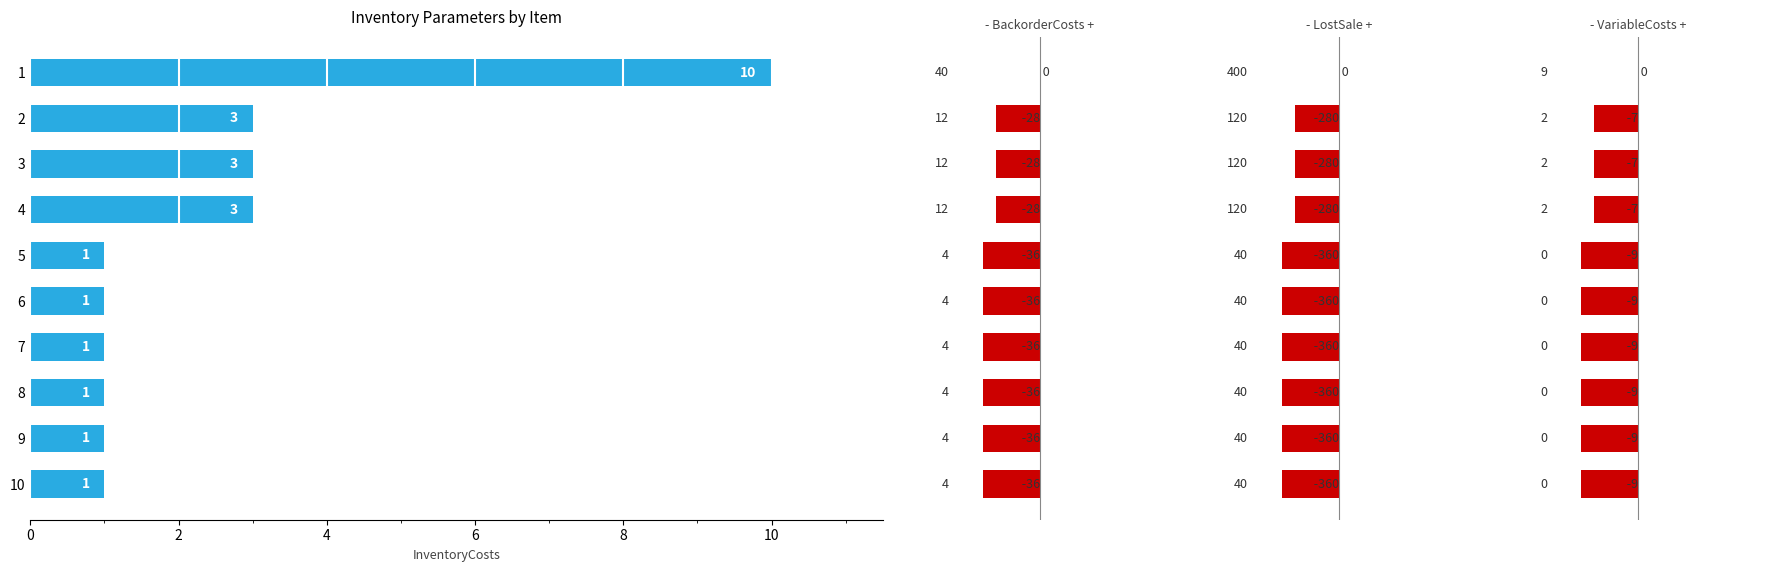

How many bars are there in total?

10